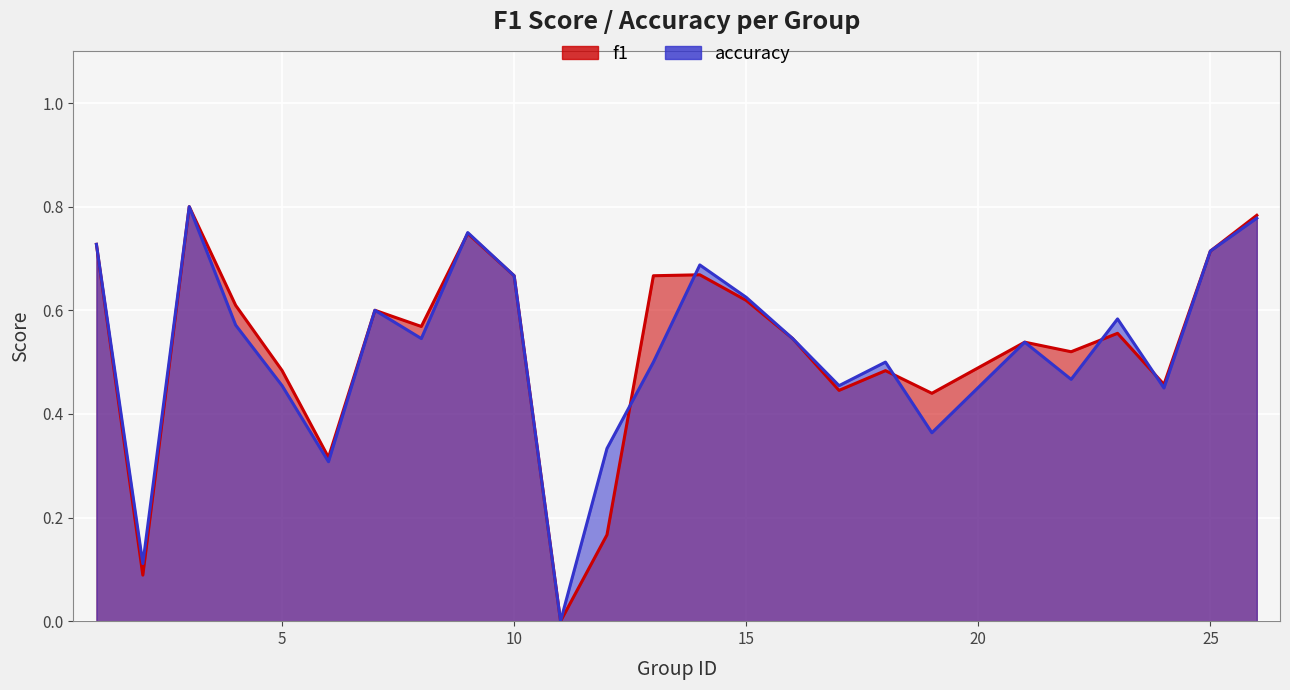

How many lines are shown in the chart?

2